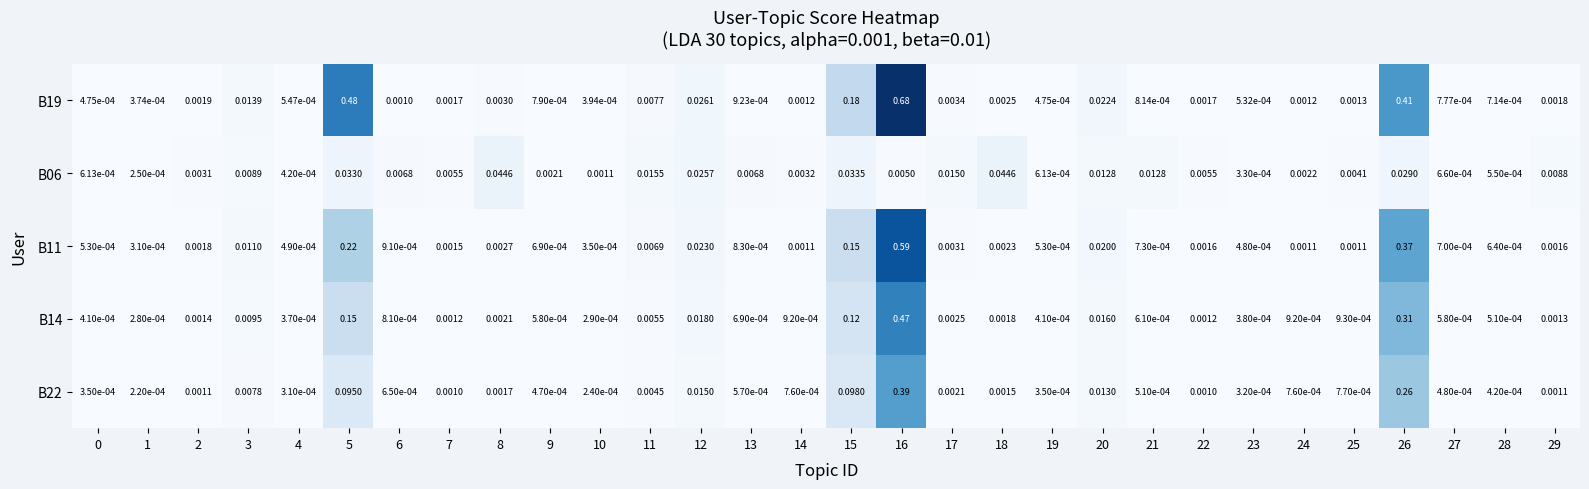

Is the value of B22 at 25 greater than the value of B19 at 25?

No